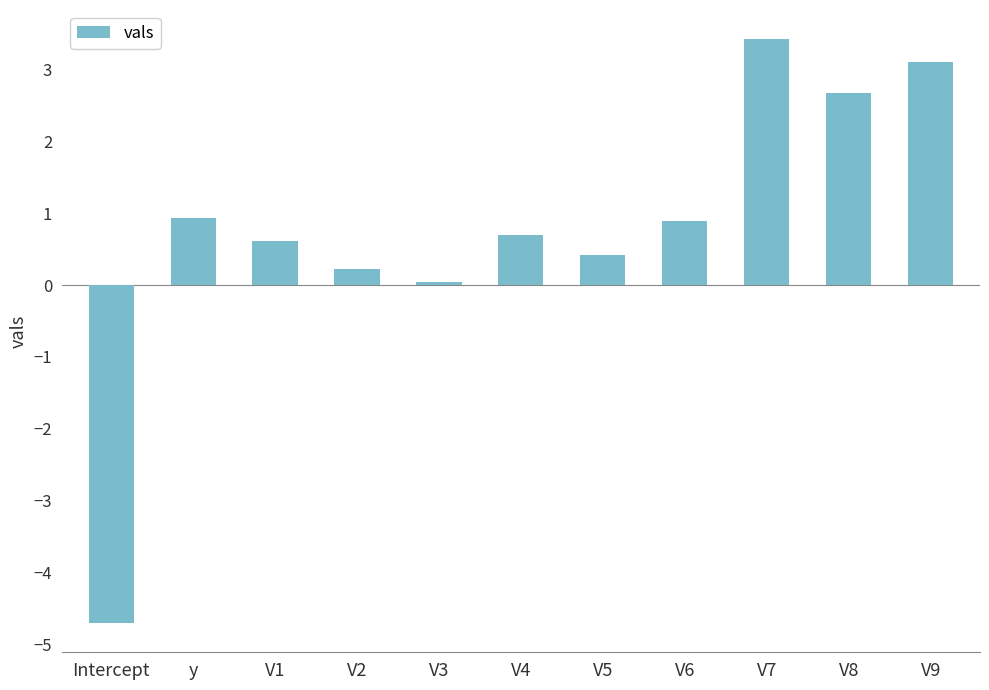

The value at V7 is 3.4. True or false?

True